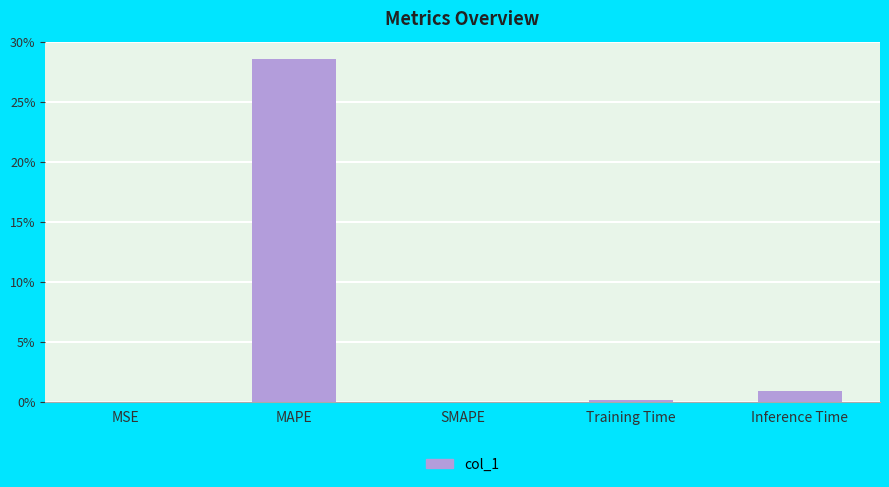

What is the maximum value shown in the chart?

28.6